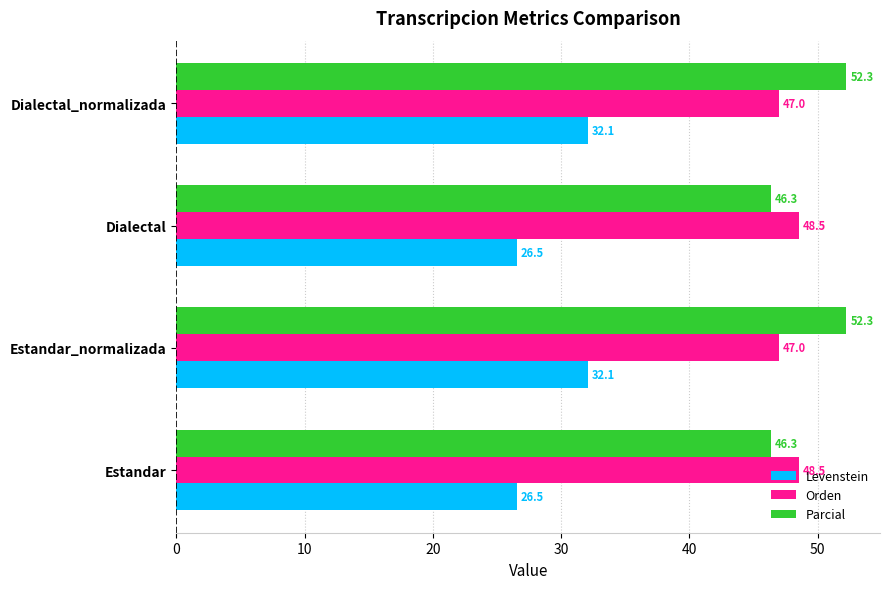

What is the sum of all Levenstein values?

117.3